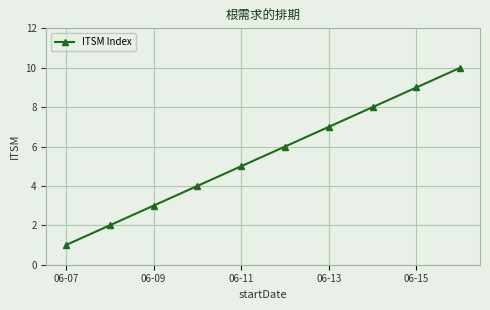

What is the difference between the maximum and minimum values?

9